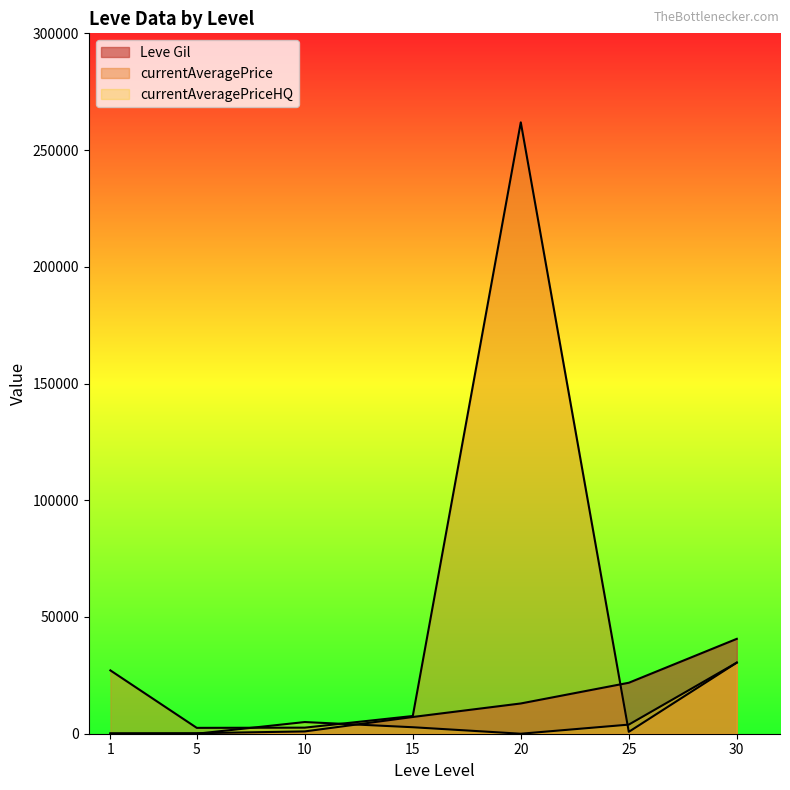

What is the maximum value shown in the chart?

261875